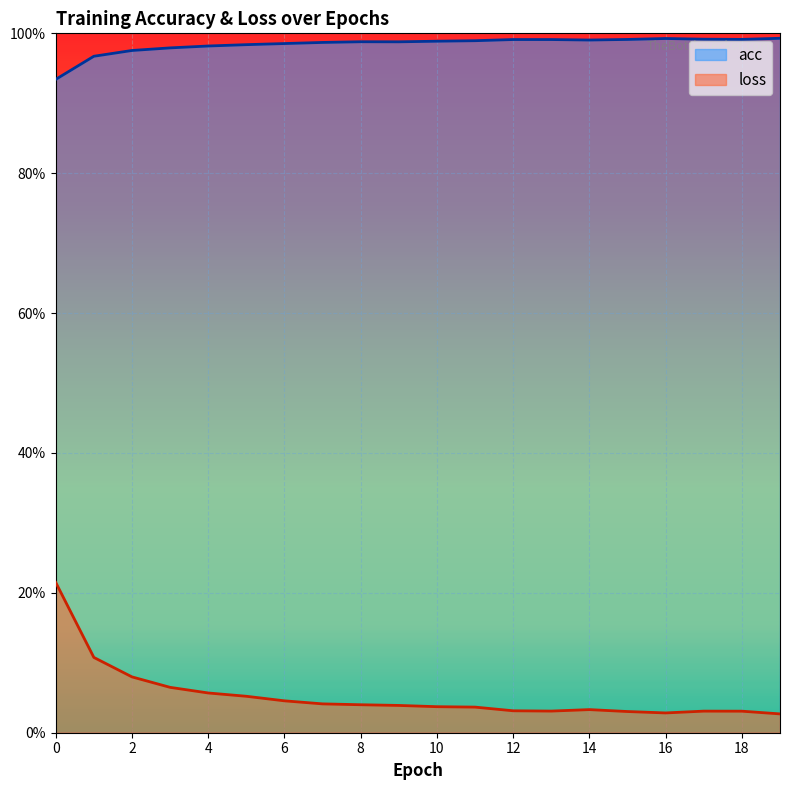

What are all the series names shown in the legend?

acc, loss